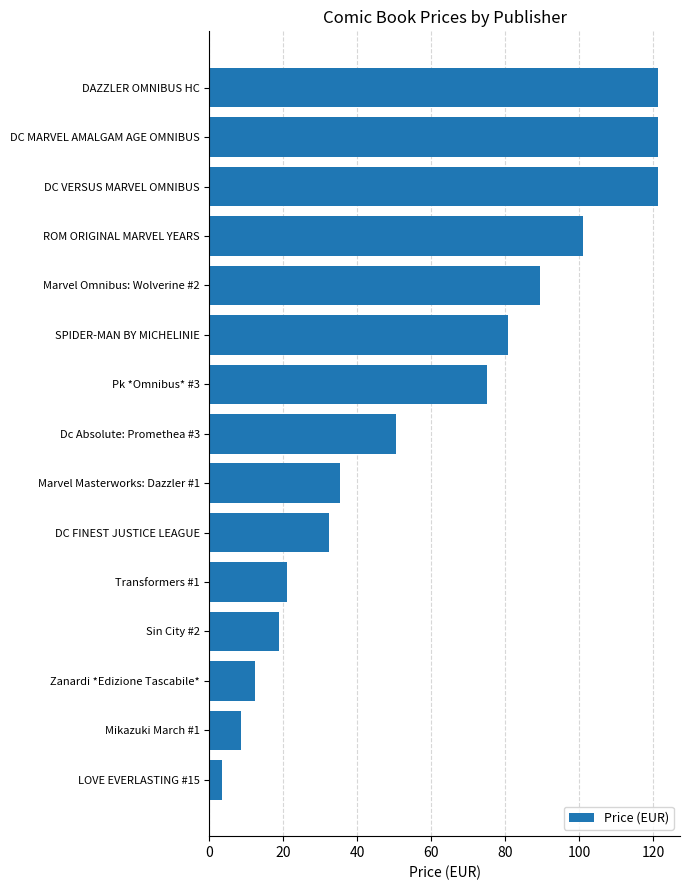

What is the average value?

59.4